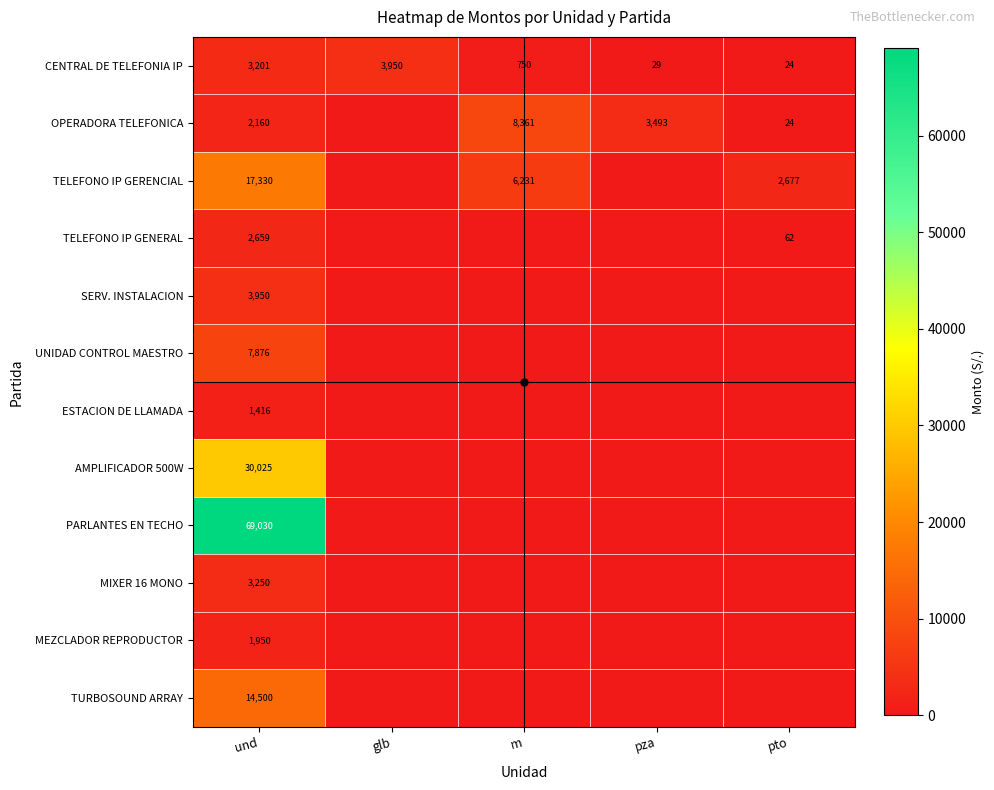

The value of TELEFONO IP GERENCIAL at und is 26245. True or false?

False